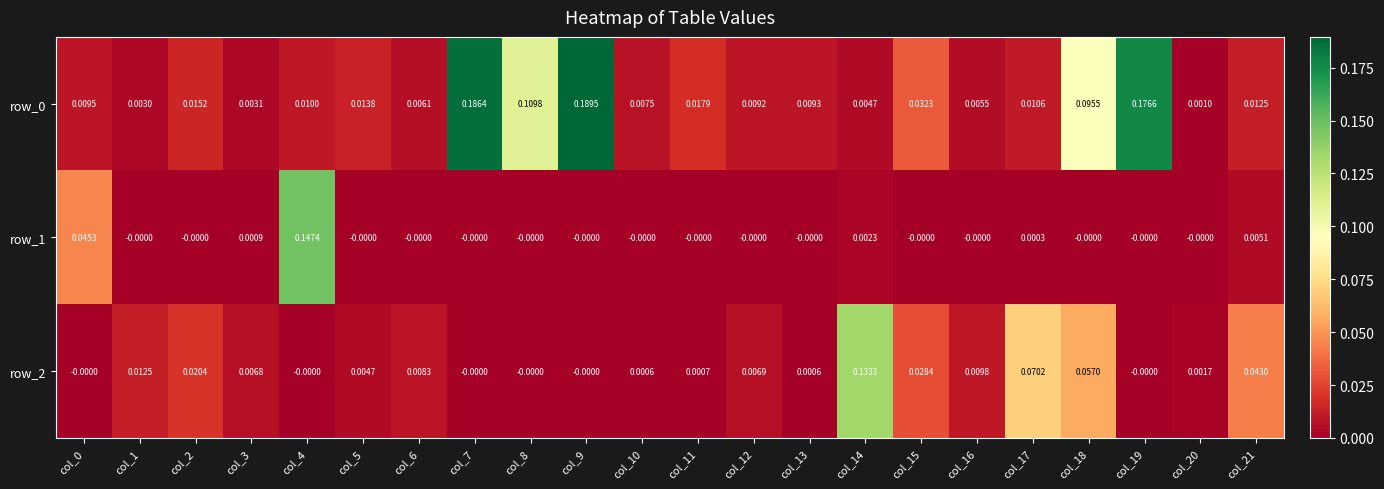

Is the value of row_1 at col_13 greater than the value of row_0 at col_20?

No